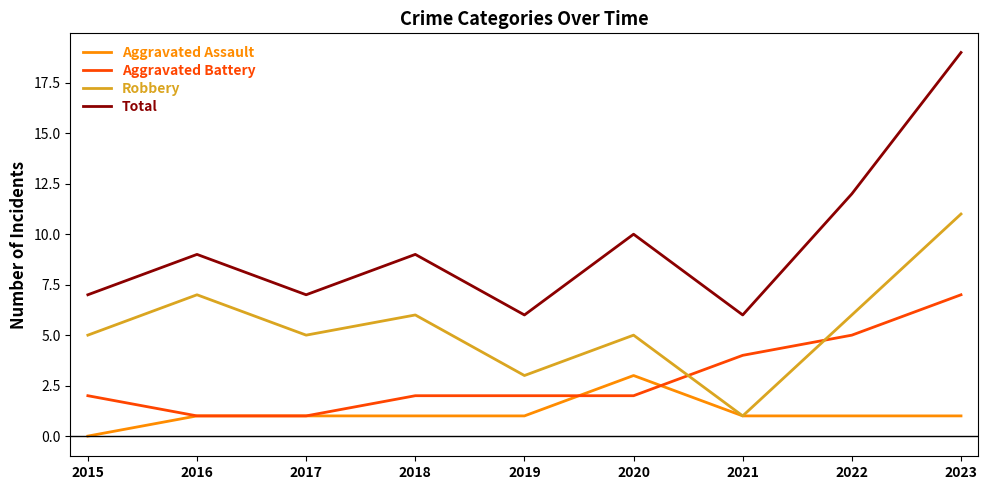

True or false: Aggravated Battery has a value of 1 at 2015.

False